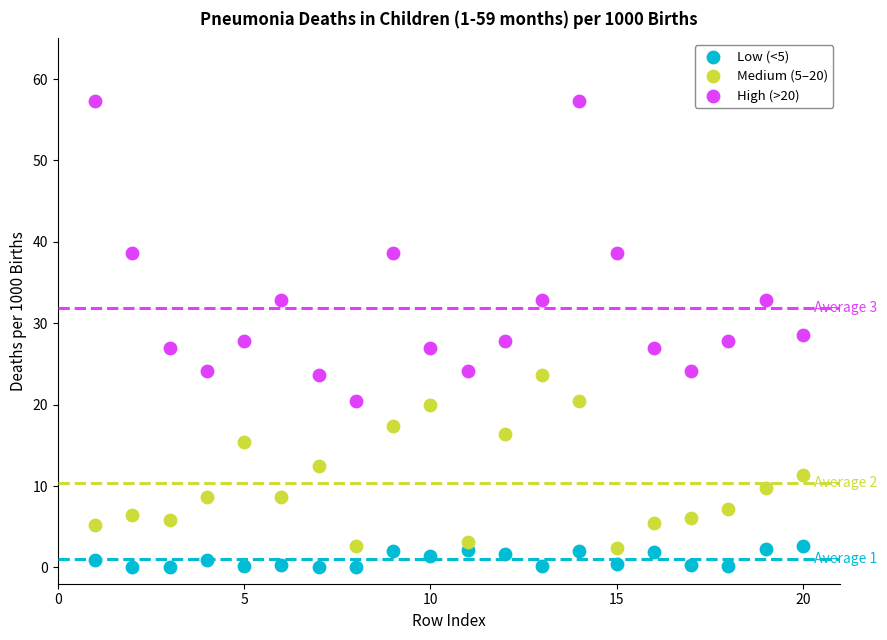

Across all data points, what is the range of Y values (max minus min)?

57.3